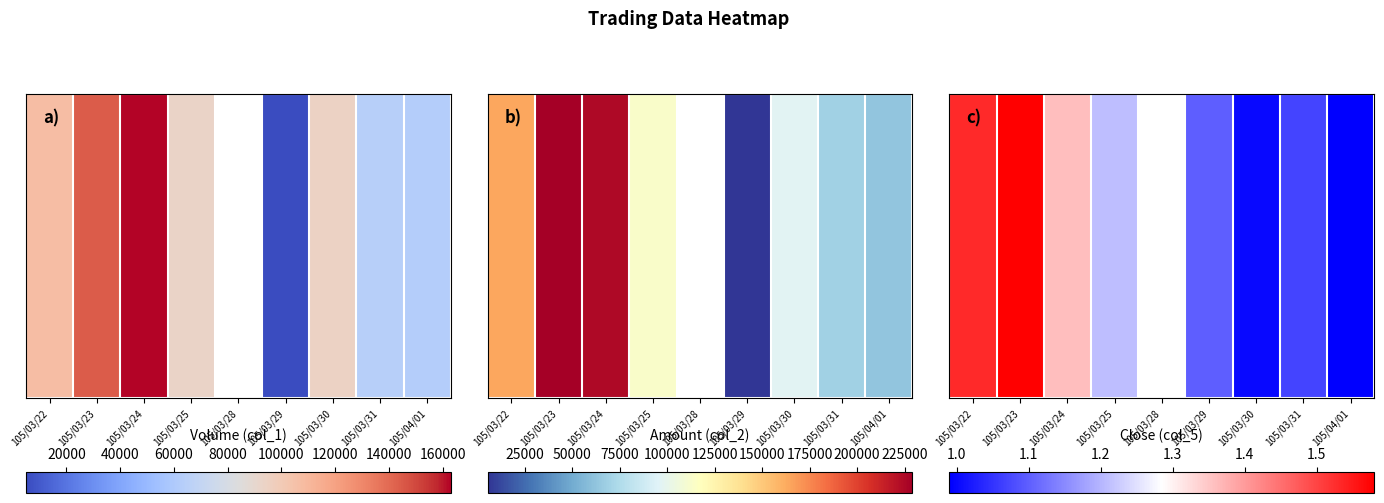

What is the sum of all values?

9.8